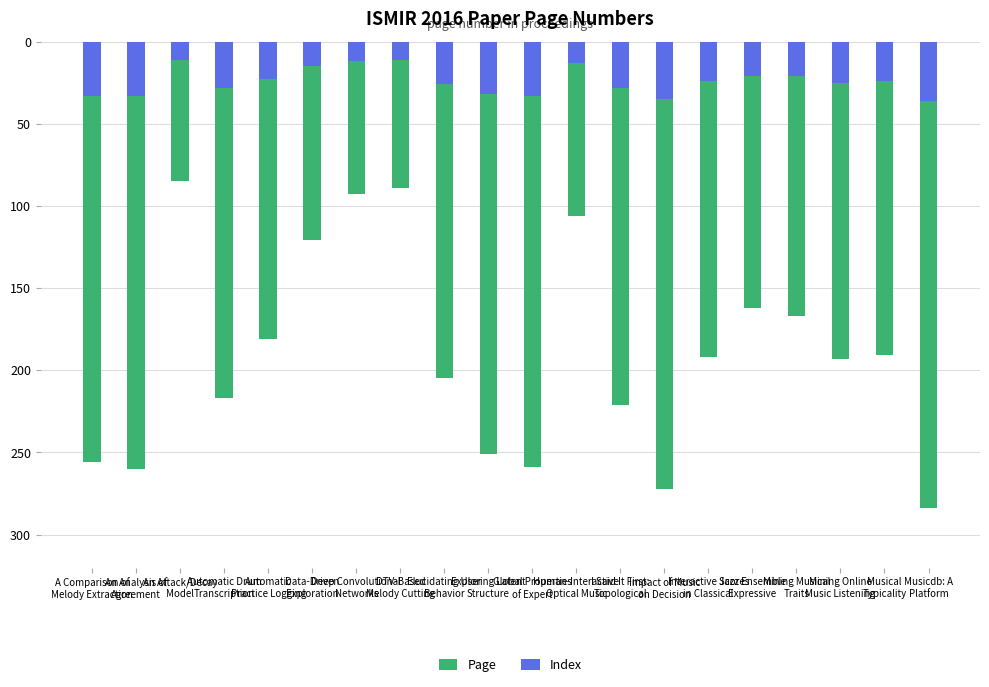

What is the approximate value of Index at Automatic Drum
Transcription, to the nearest 10?

-30